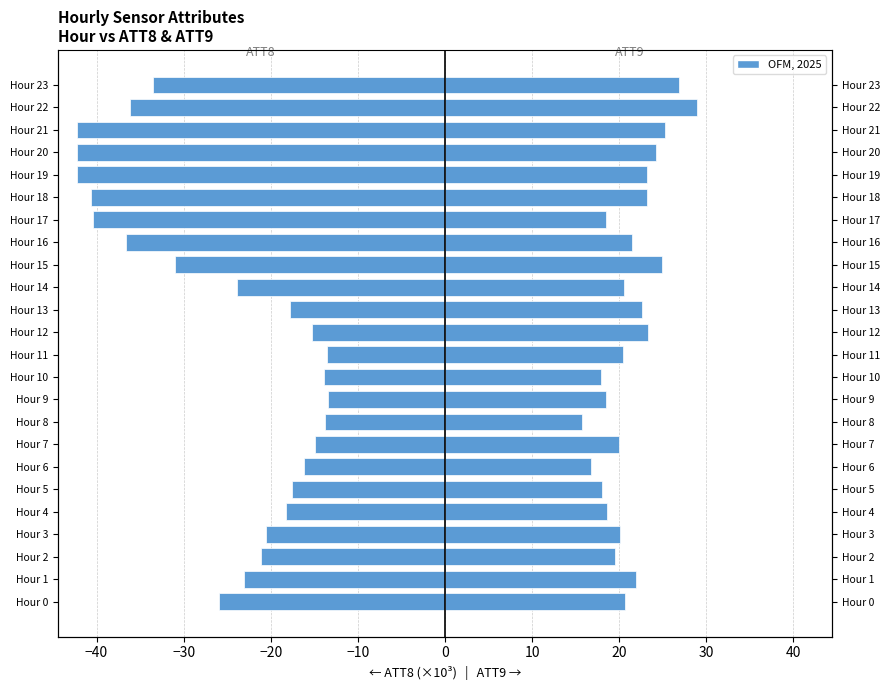

Is it true that ATT8 (×10³) equals -18.3 at Hour 4?

True